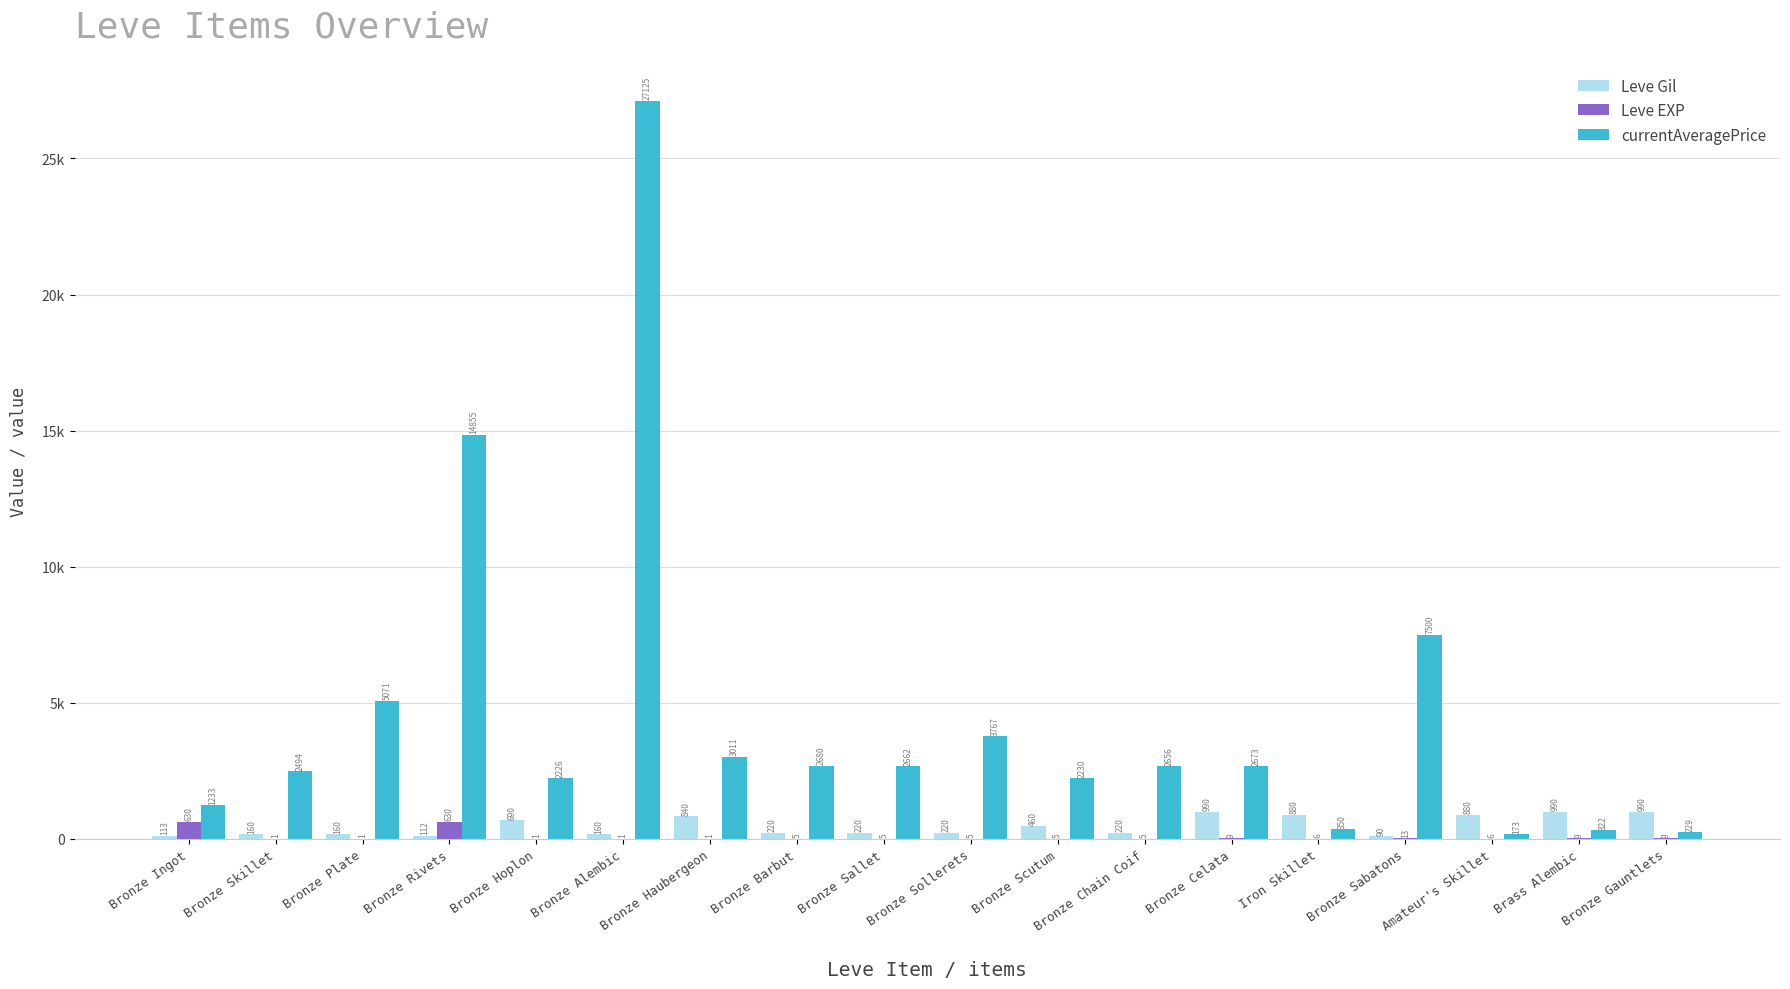

True or false: Leve Gil has a value of 27 at Bronze Sabatons.

False